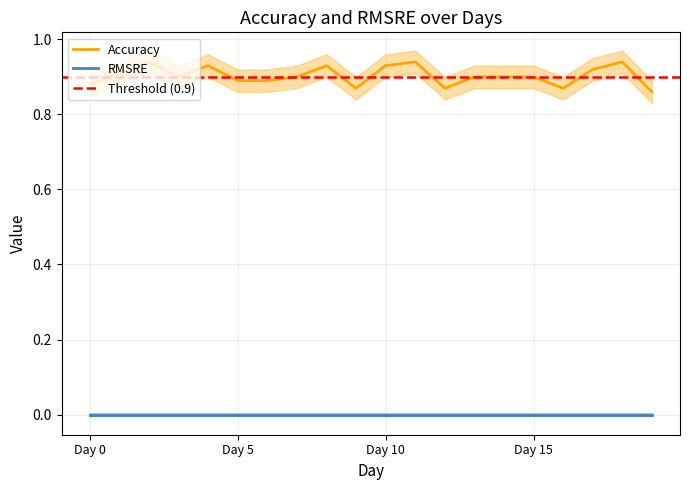

Between Day 13 and Day 9, which is larger?

Day 13